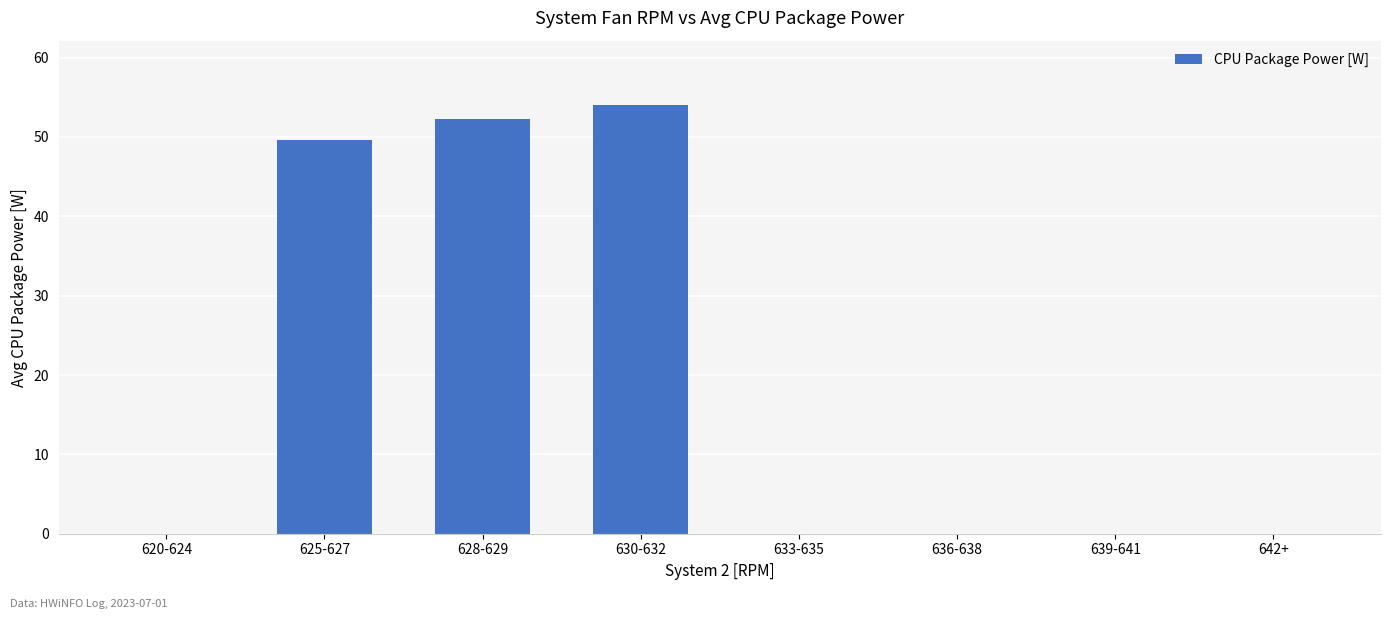

What is the sum of the values at 620-624 and 625-627?

49.6